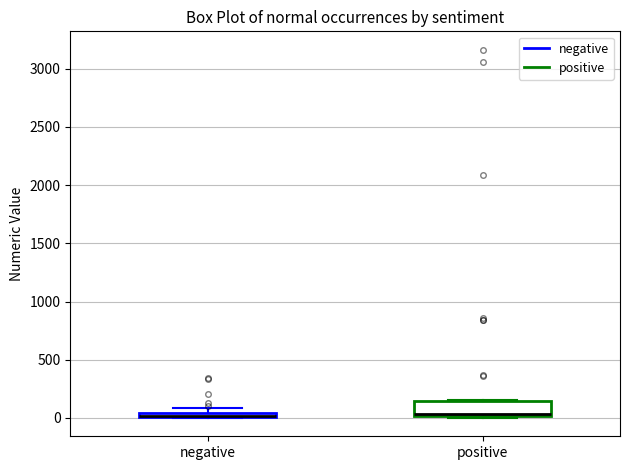

Which box is the tallest, from its lower edge to its upper edge?

positive